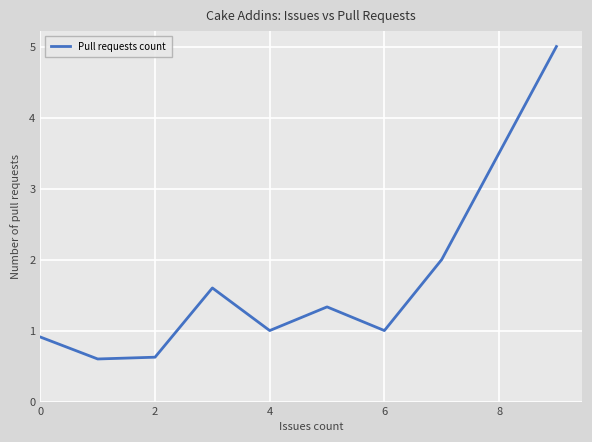

Reading left to right, transcribe all the data shown in this chart.

0.9	0.6	0.6	1.6	1.0	1.3	1.0	2.0	5.0